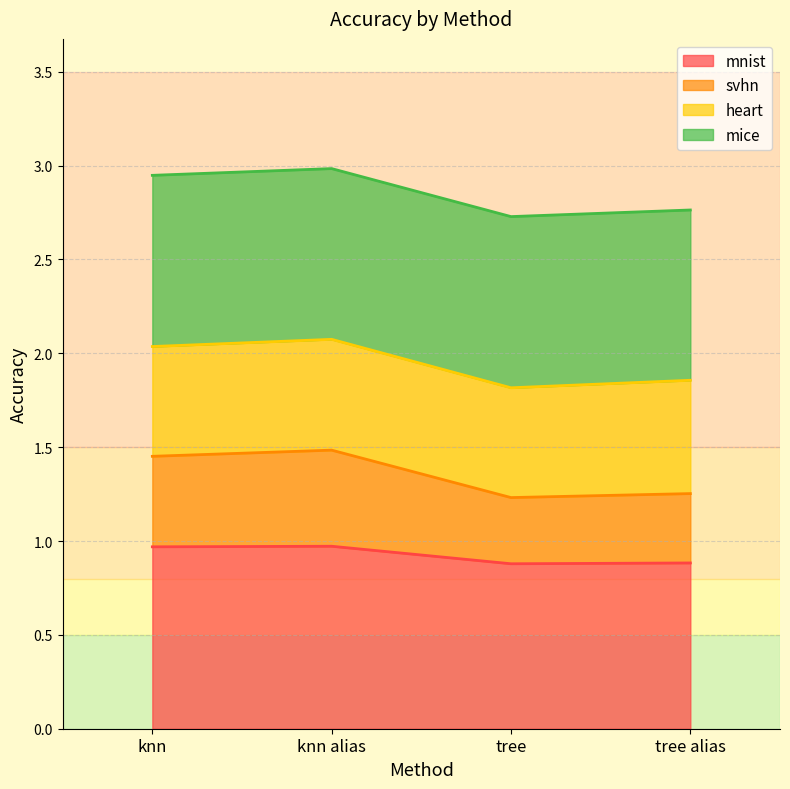

Rank the categories by mnist value from lowest to highest.

tree, tree alias, knn, knn alias